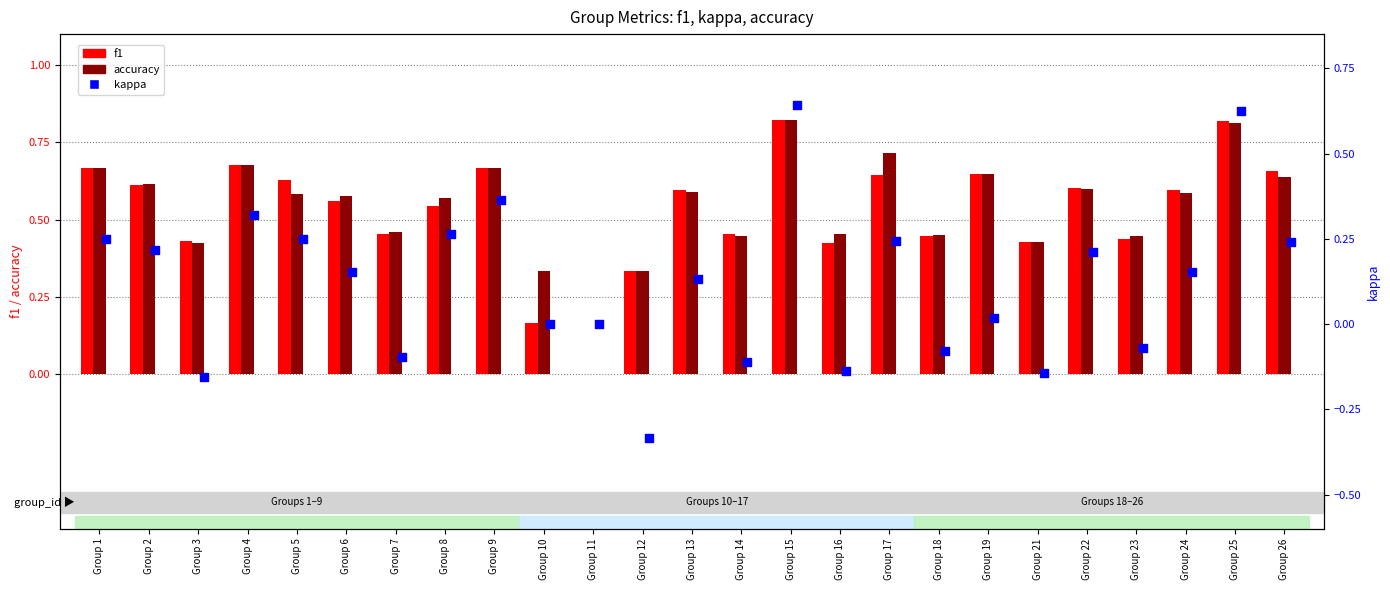

Which series has the largest Y range (max minus min)?

kappa